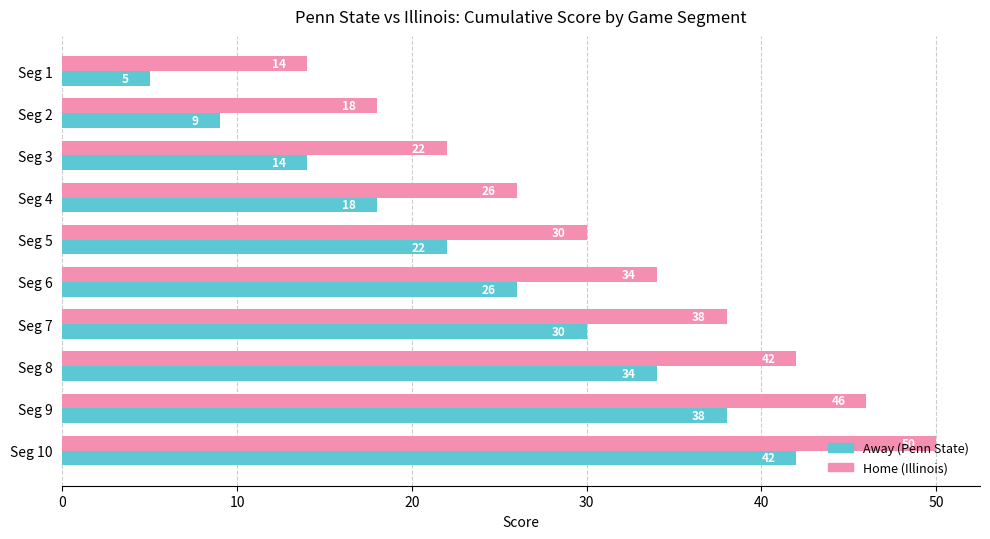

At which category is the sum across all series the highest?

Seg 10